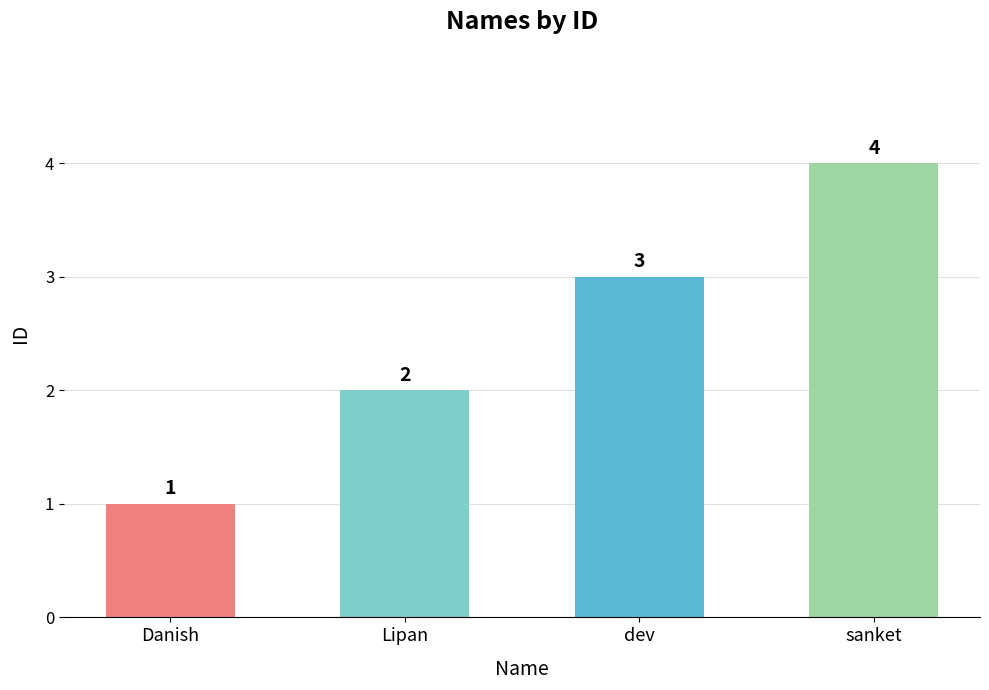

How many bars are there in total?

4